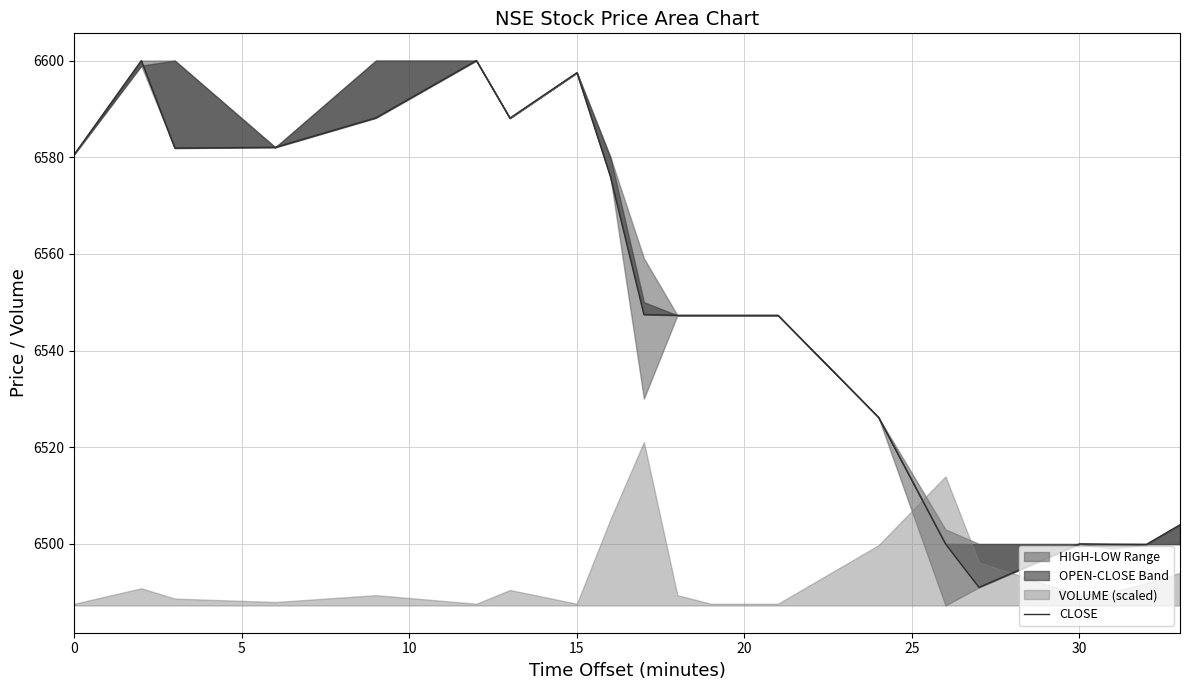

What is the maximum value shown in the chart?

6600.0